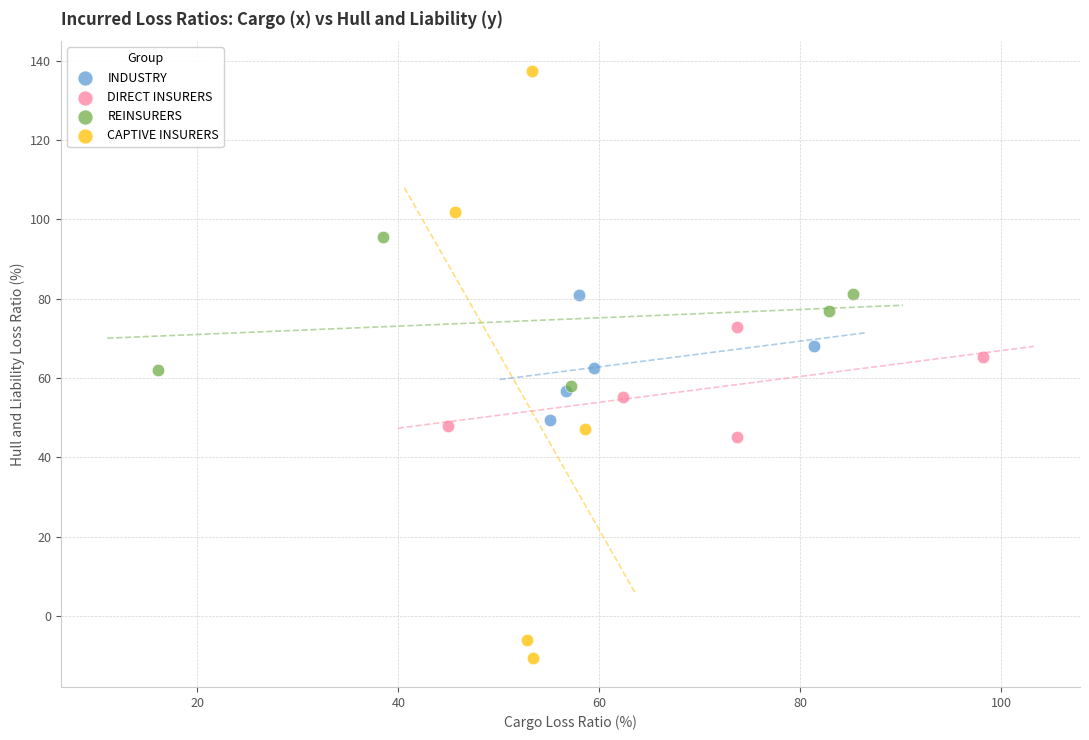

Which series has the widest spread of Y values?

CAPTIVE INSURERS